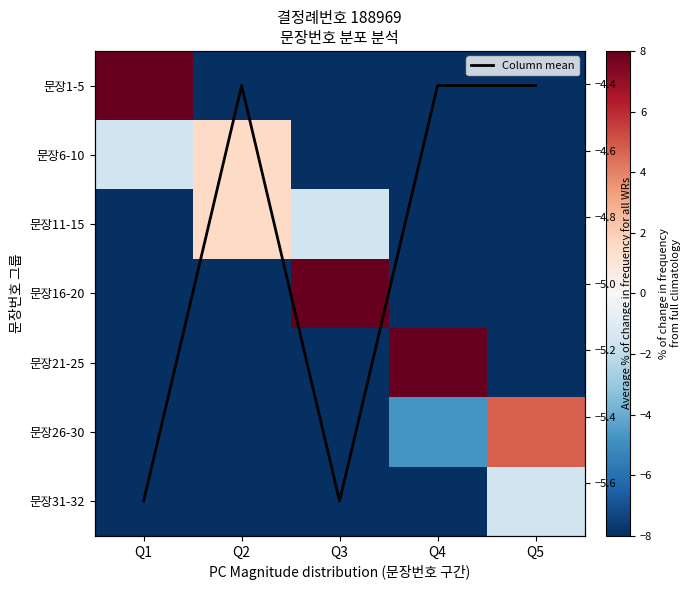

How many values in the 문장11-15 series exceed -8?

2